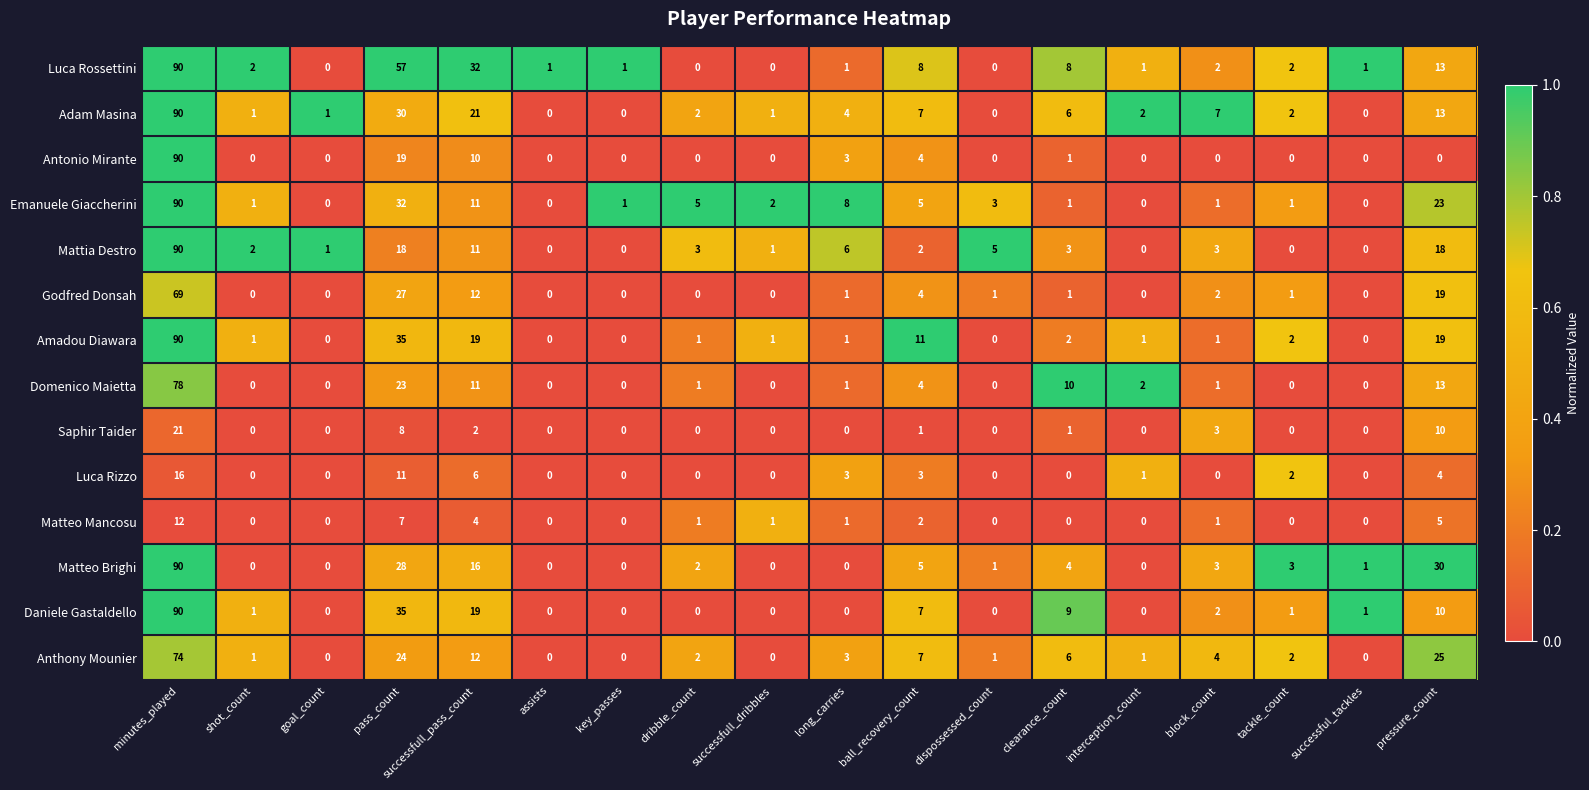

Read the Luca Rossettini value at clearance_count, to the nearest 5.

10